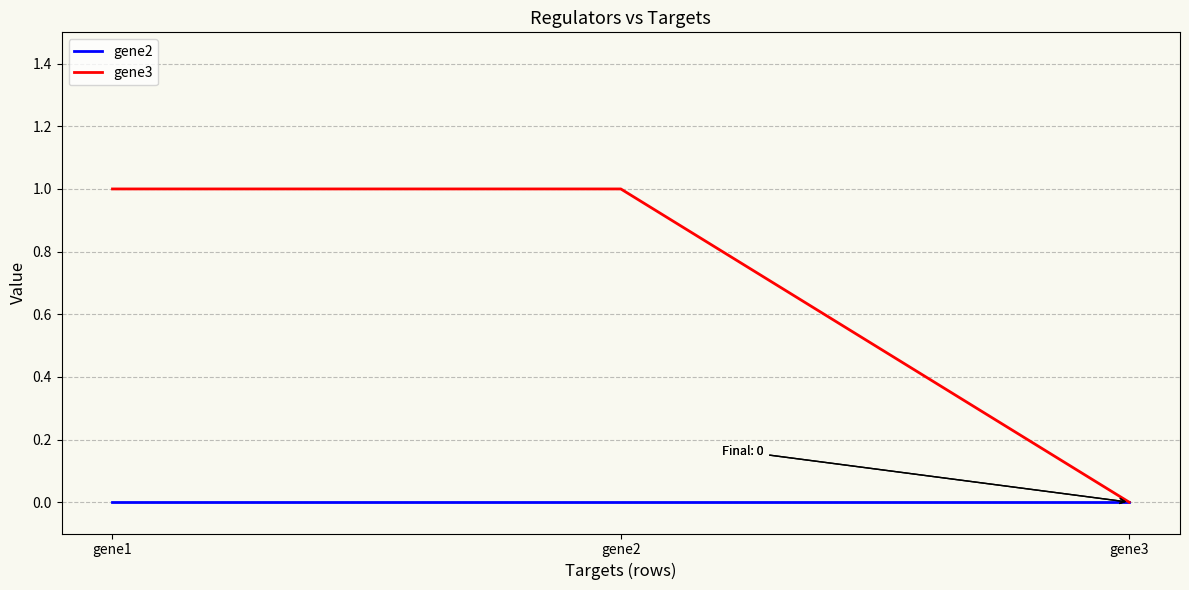

Which series has the largest range (max minus min)?

gene3